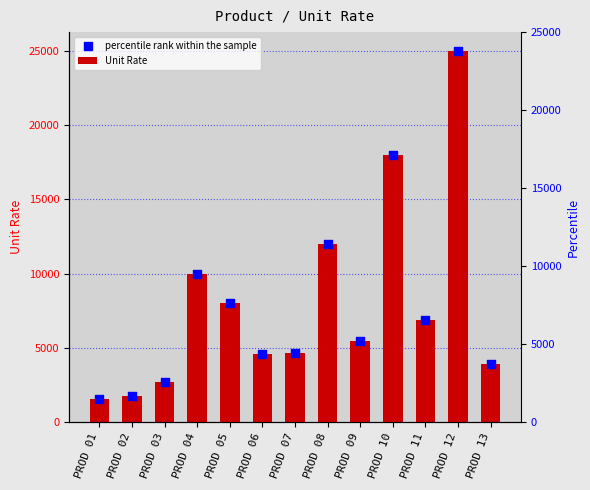

At which category is the sum across all series the highest?

PROD 12